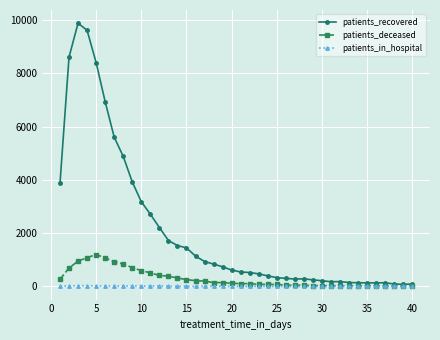

What is the average value of the patients_deceased series?

297